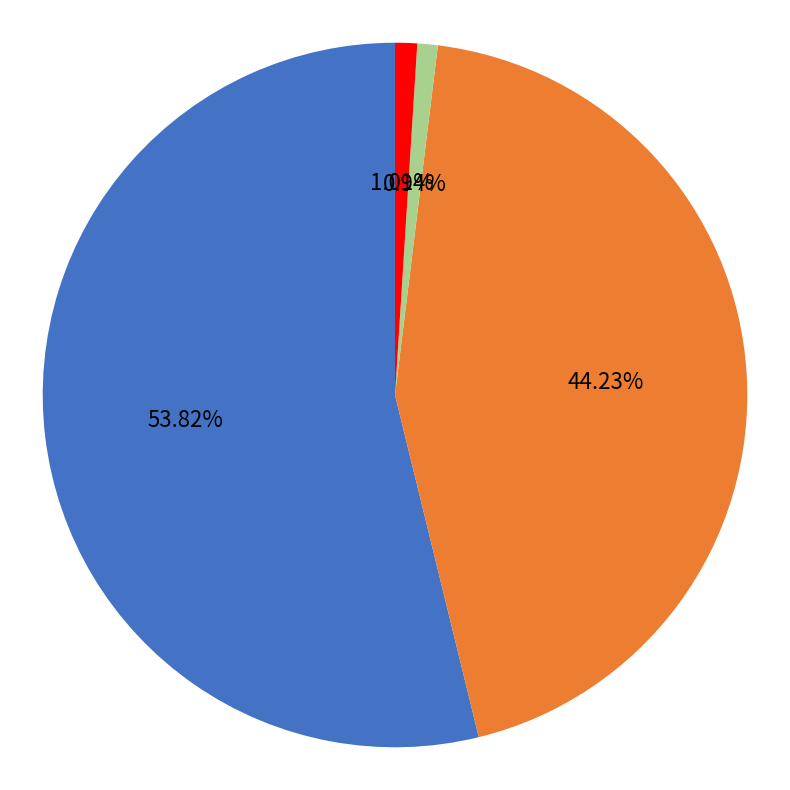

To the nearest percent, what is the average slice percentage?

25%